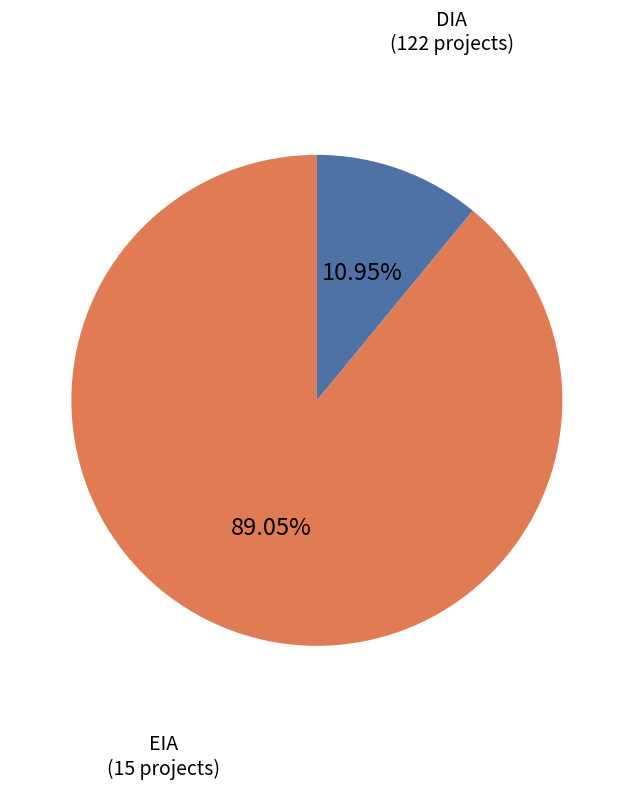

Does any single category account for the majority?

Yes